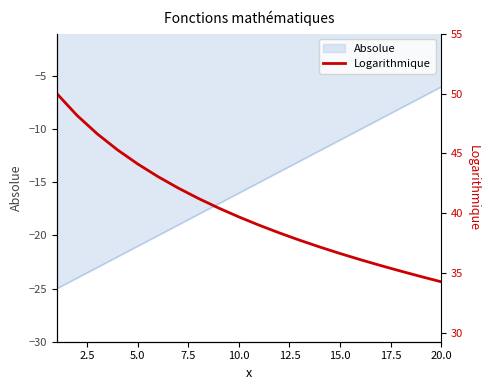

The Absolue series shows -7.0 at 10.0. True or false?

False